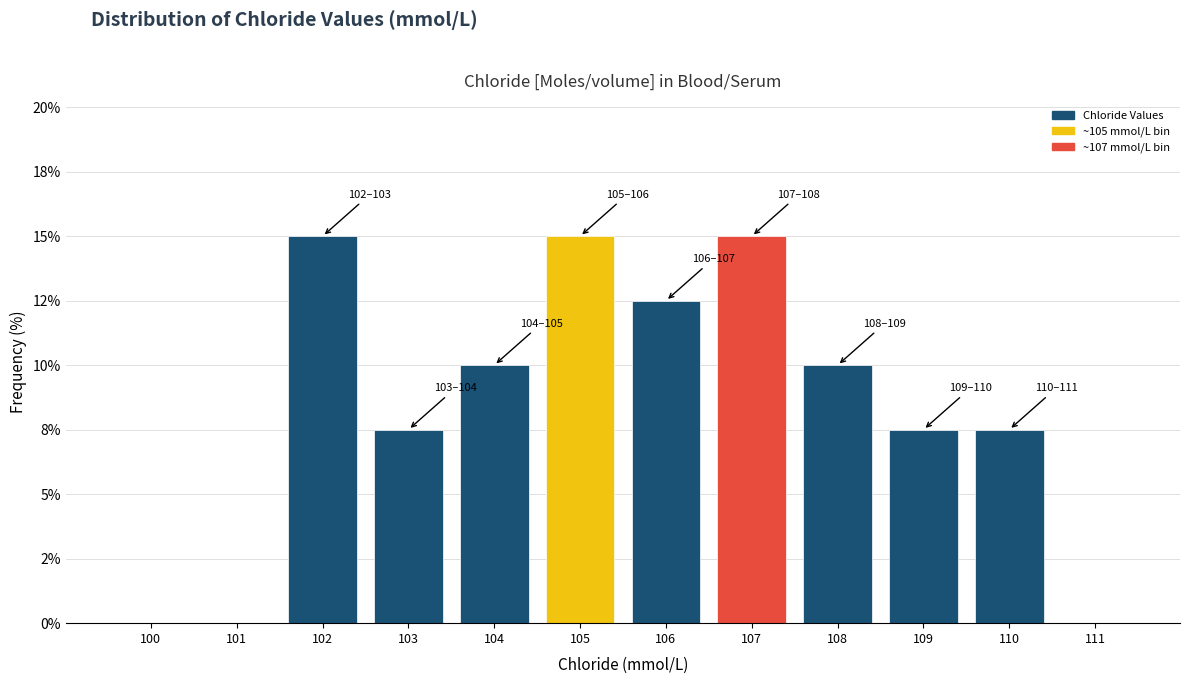

Are the bars horizontal?

No